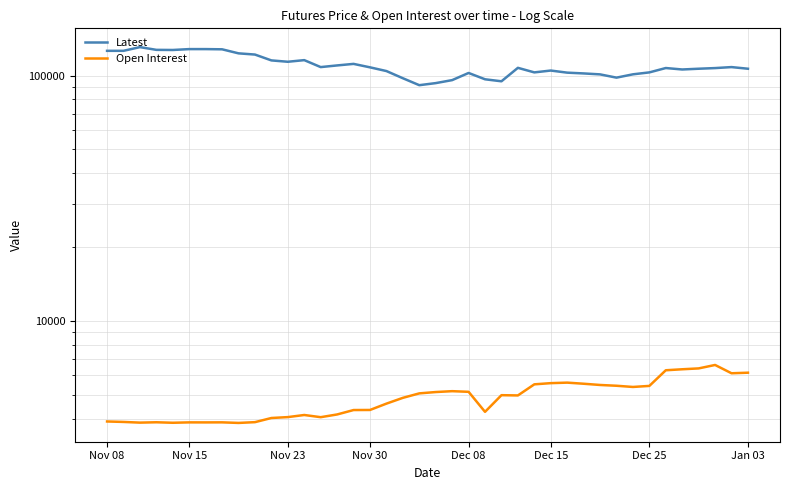

What is the total value across all series at 20?

98286